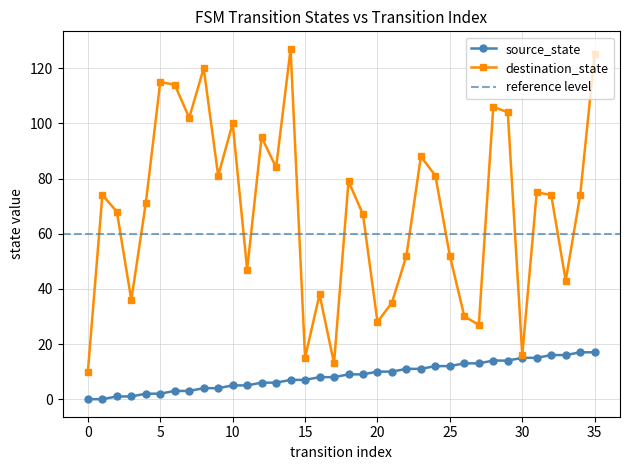

Rank the series at 33 from lowest to highest value.

source_state, destination_state